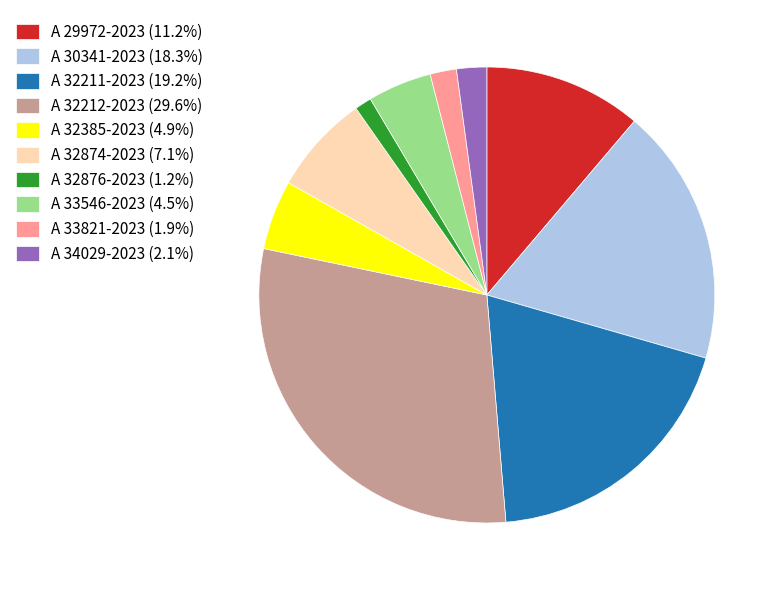

Is the sum of A 32876-2023 (1.2%) and A 32211-2023 (19.2%) greater than half?

No